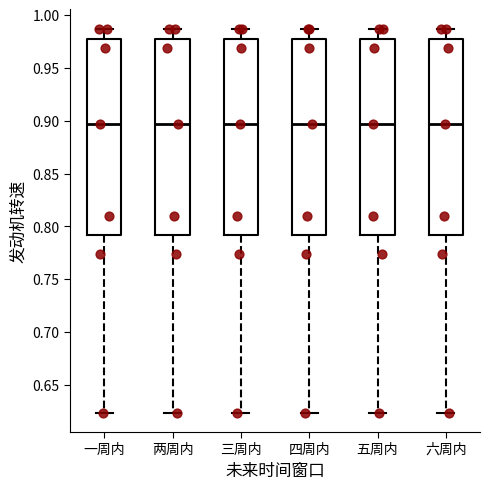

Where does the lower whisker of the box for 六周内 end on the y-axis? The values are not printed on the chart, so give them approximately, as read against the axis.

0.625